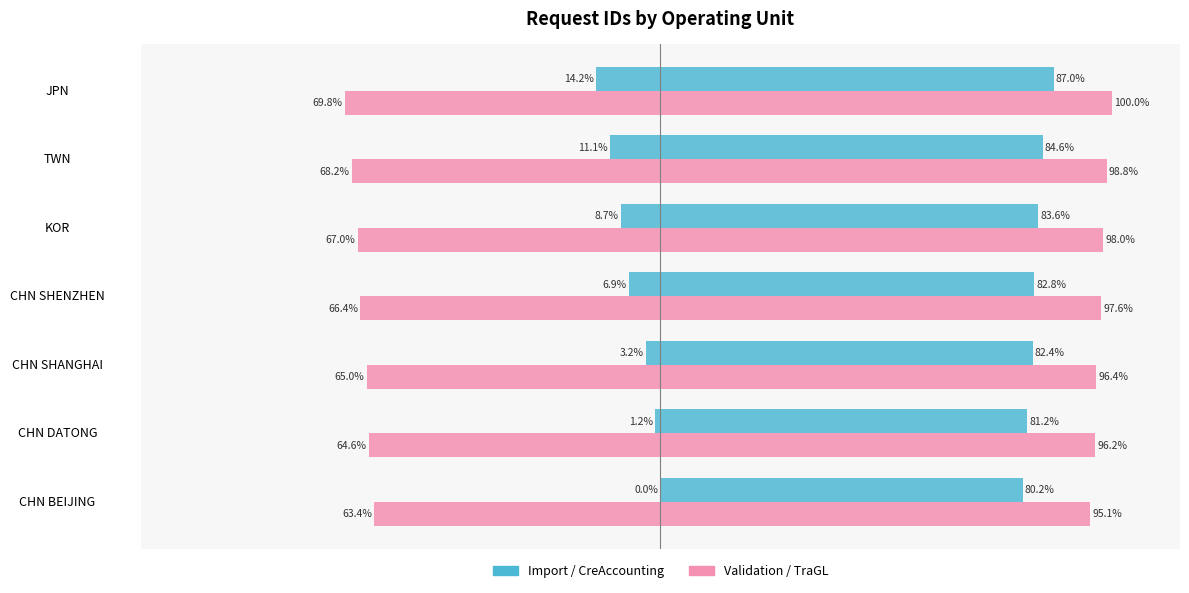

What is the maximum value shown in the chart?

100.0